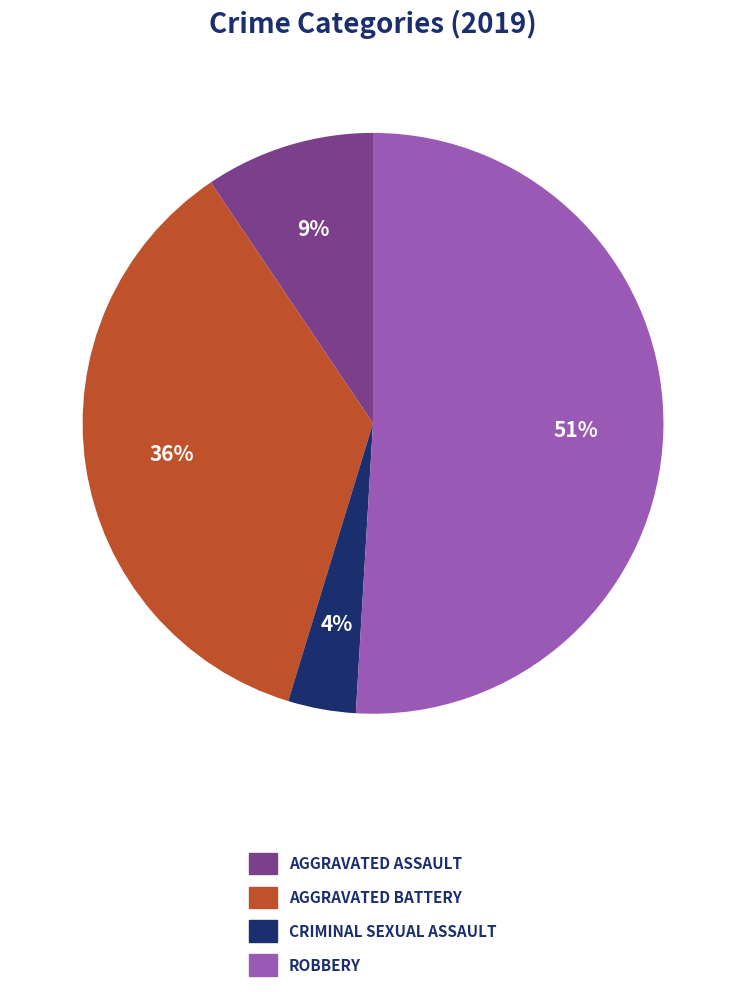

Is there a majority slice in this chart?

Yes